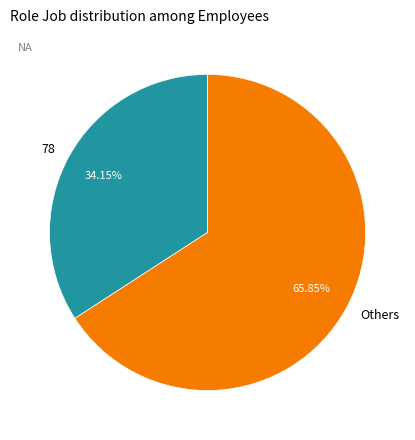

What is the largest slice in the pie chart?

Others